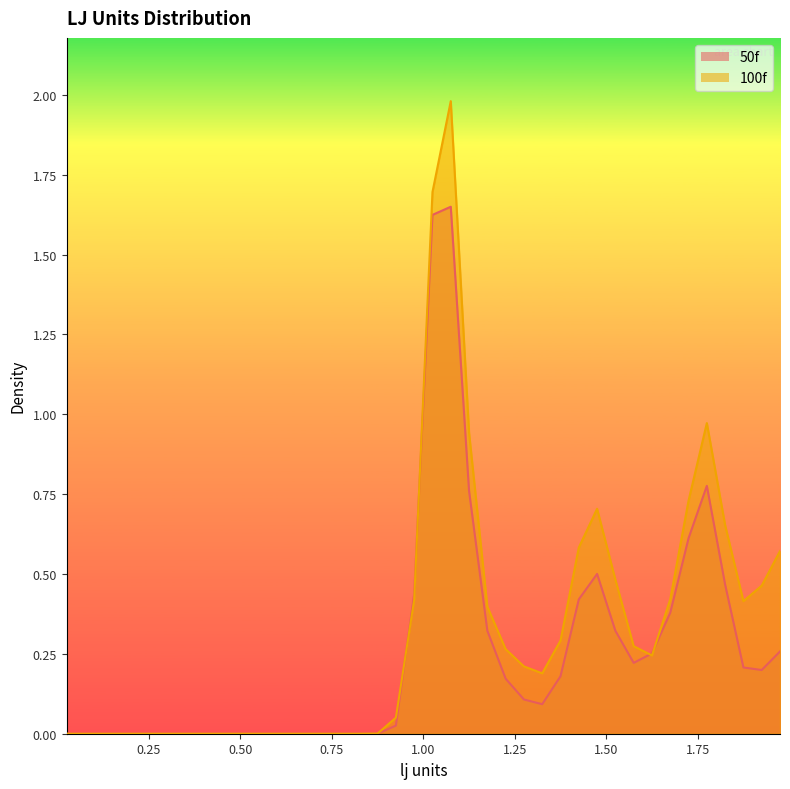

True or false: 100f has a value of -1.1 at 0.775.

False